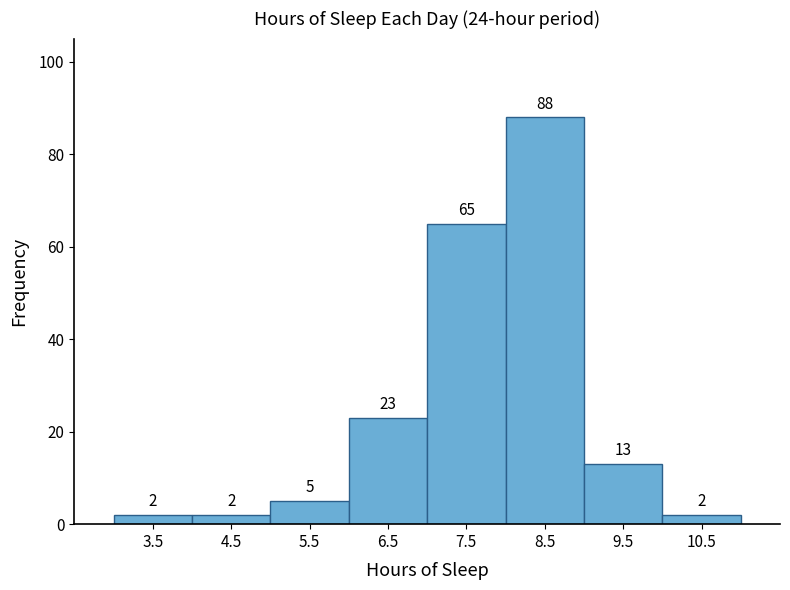

How tall is the bar that spans 5 to 6 on the x-axis?

5